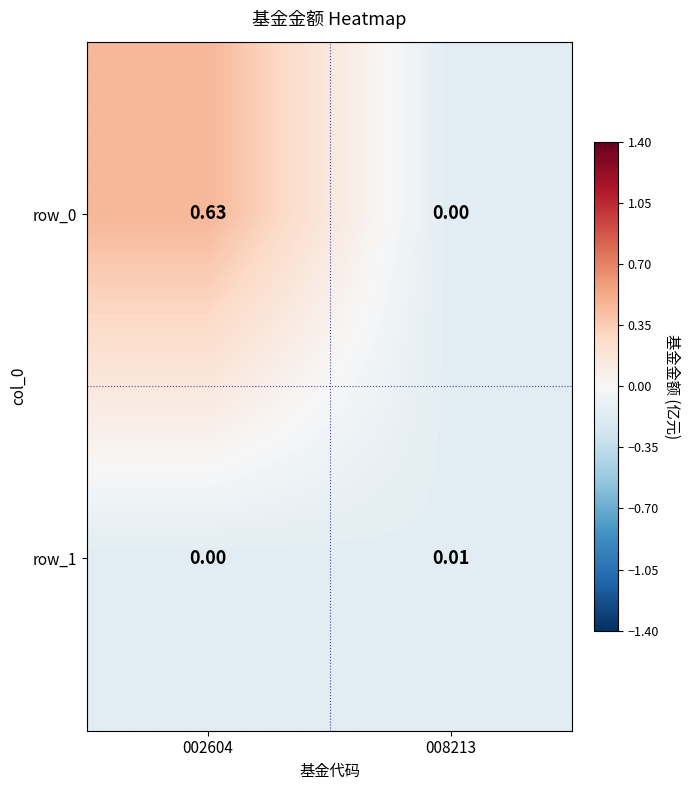

Is the value of row_1 at 002604 greater than the value of row_0 at 002604?

No